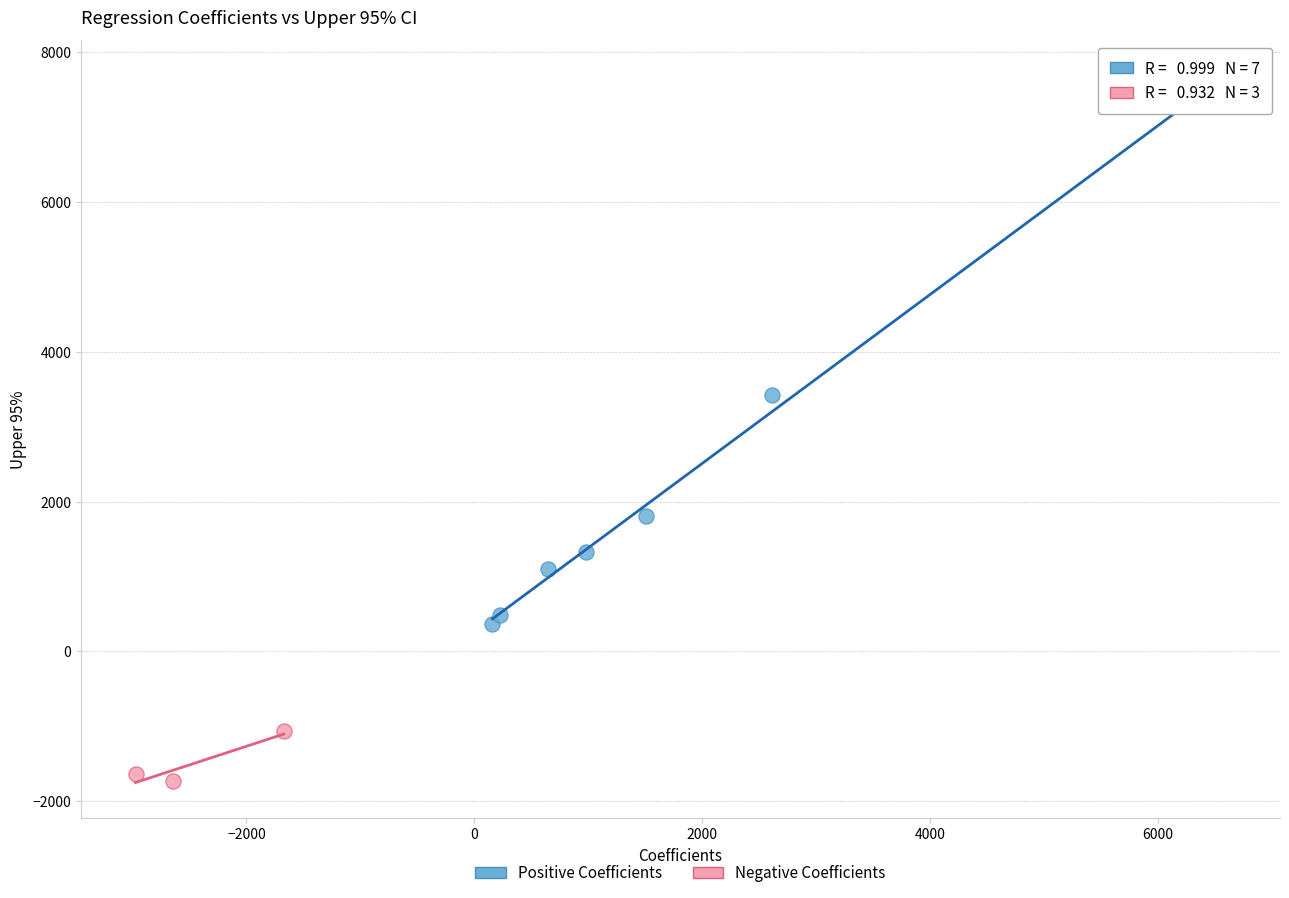

Which series contains the highest Y value?

Positive Coefficients